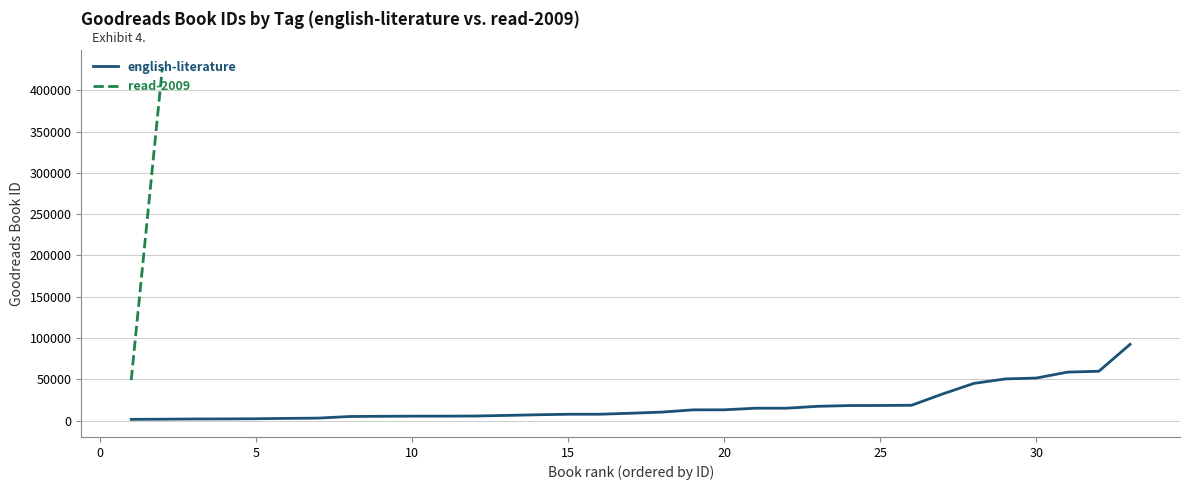

Does the chart have visible grid lines?

Yes